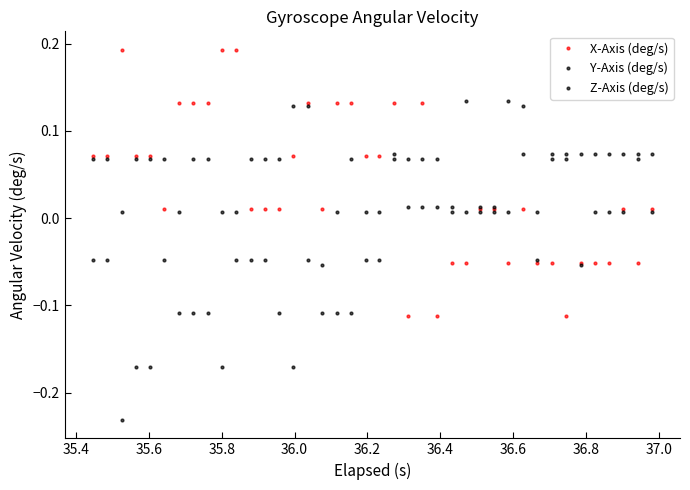

What is the difference between the maximum and minimum values in the Y-Axis (deg/s) series?

0.4